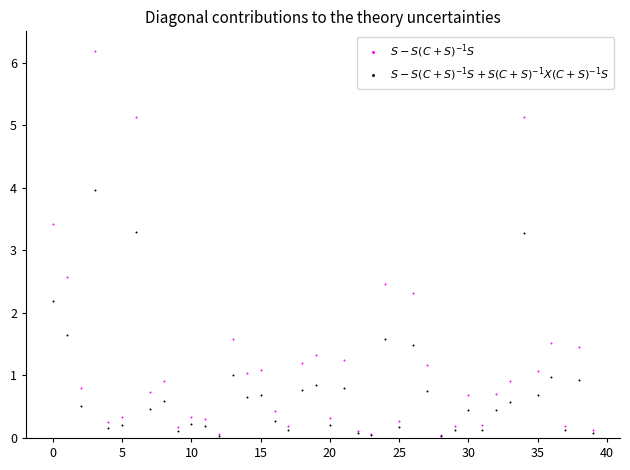

Which series has the largest Y range (max minus min)?

$S - S(C+S)^{-1}S$